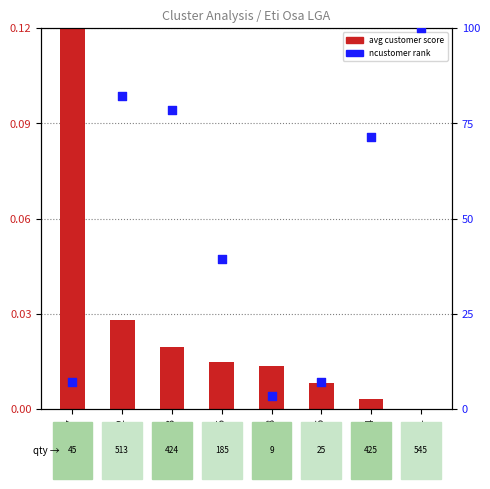

What is the total value across all series at Cluster 4?

71.4